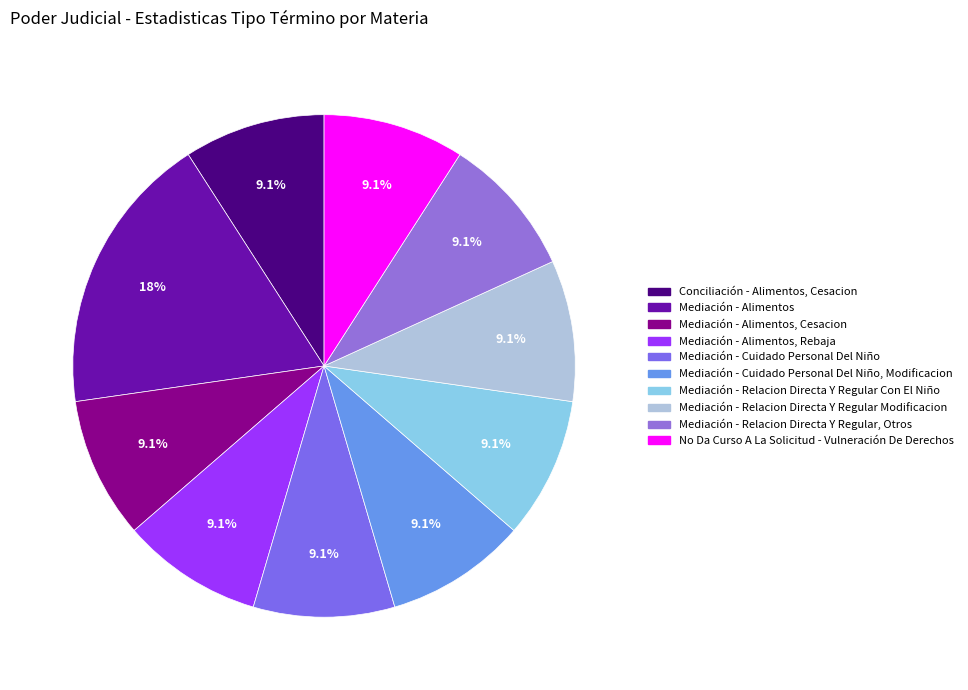

To the nearest percent, what is the average slice percentage?

10%